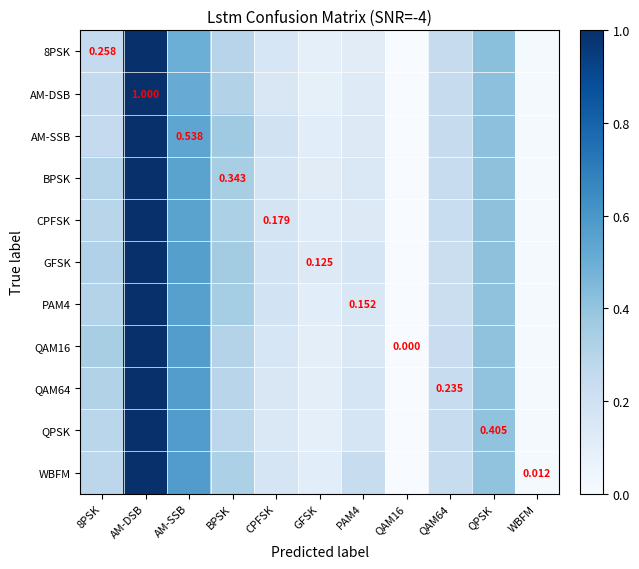

Which has a higher value, PAM4 or AM-SSB?

AM-SSB